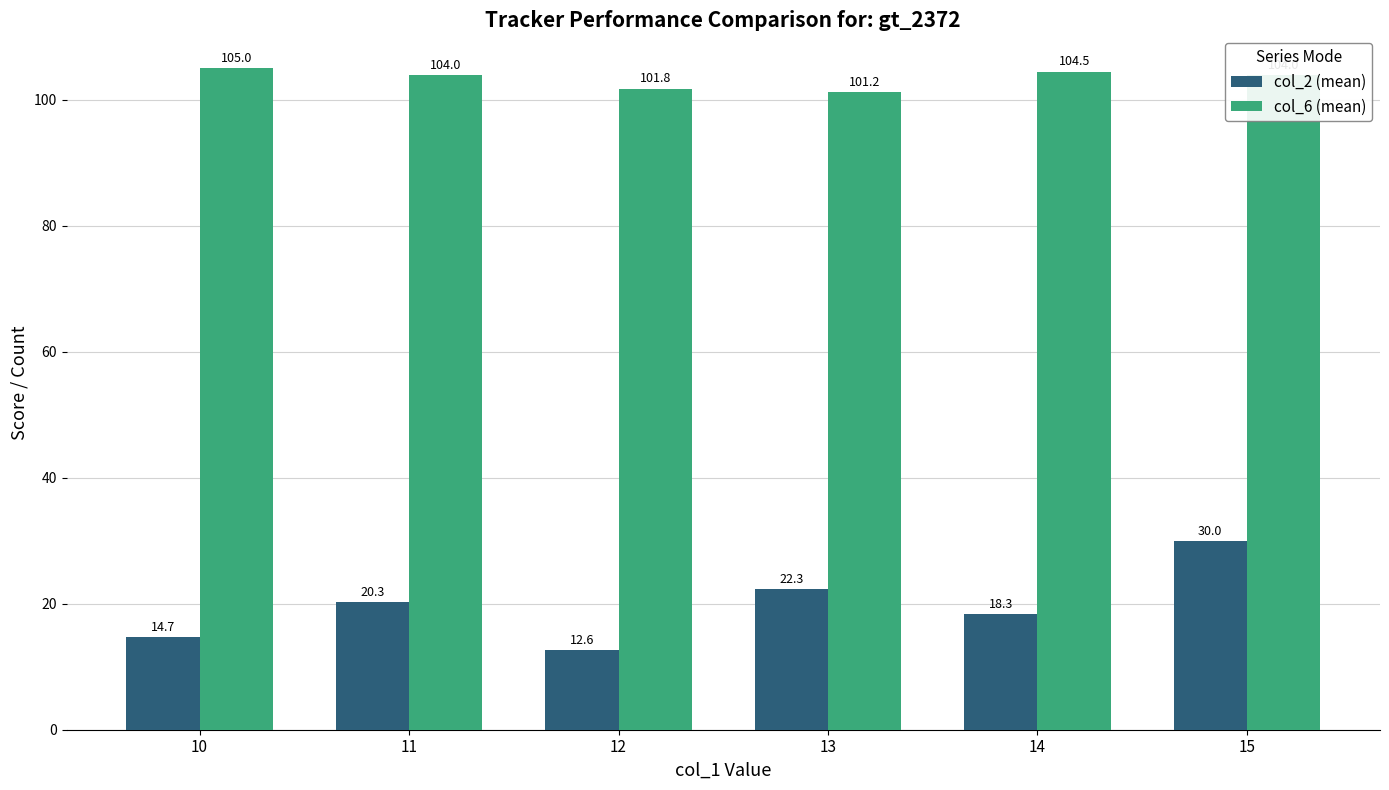

At which category is the sum across all series the highest?

15